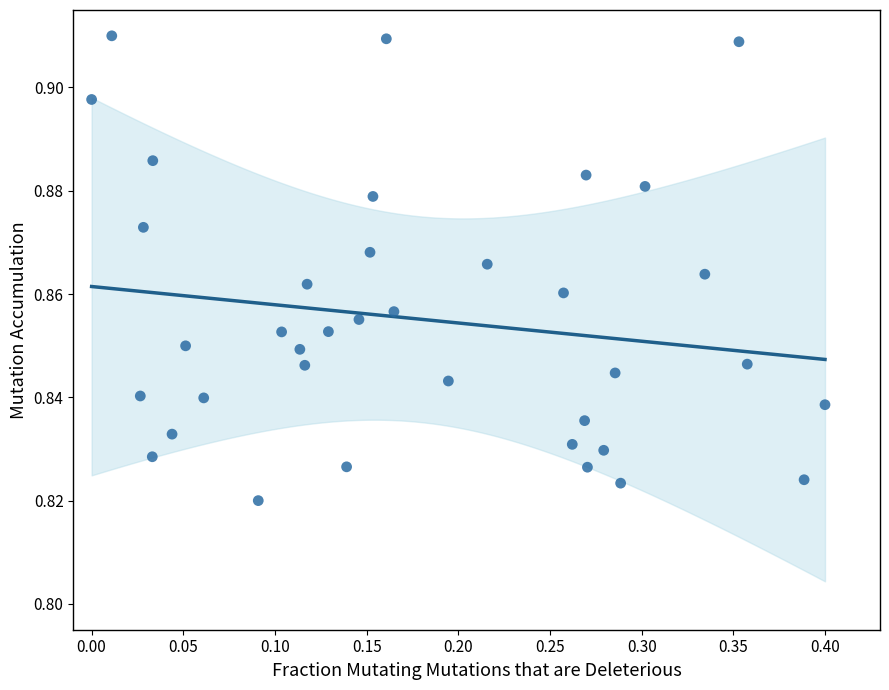

What is the range of X values (max minus min)?

0.4